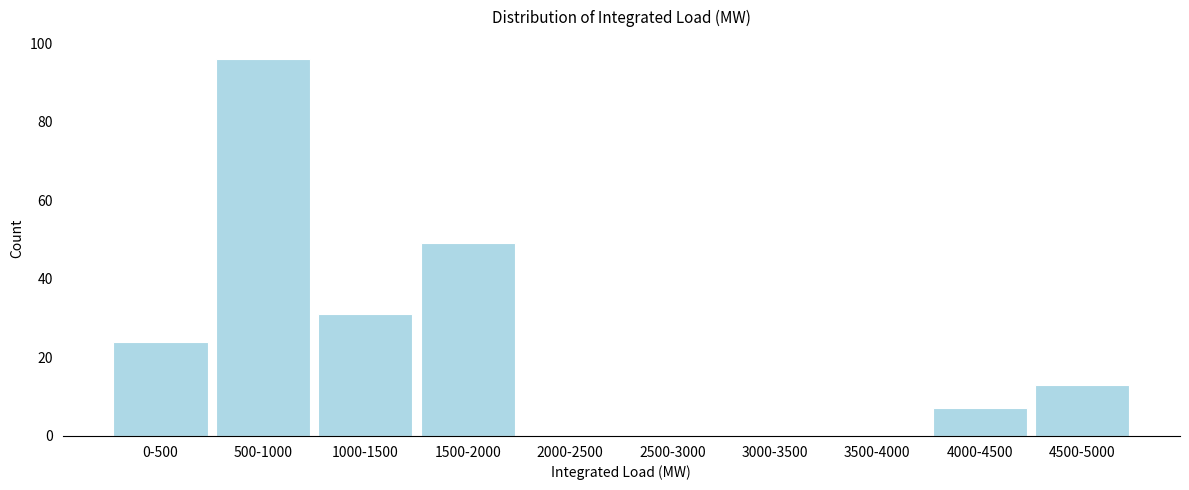

Reading right to left, transcribe all the data shown in this chart.

4500-5000=13	4000-4500=7	3500-4000=0	3000-3500=0	2500-3000=0	2000-2500=0	1500-2000=49	1000-1500=31	500-1000=96	0-500=24